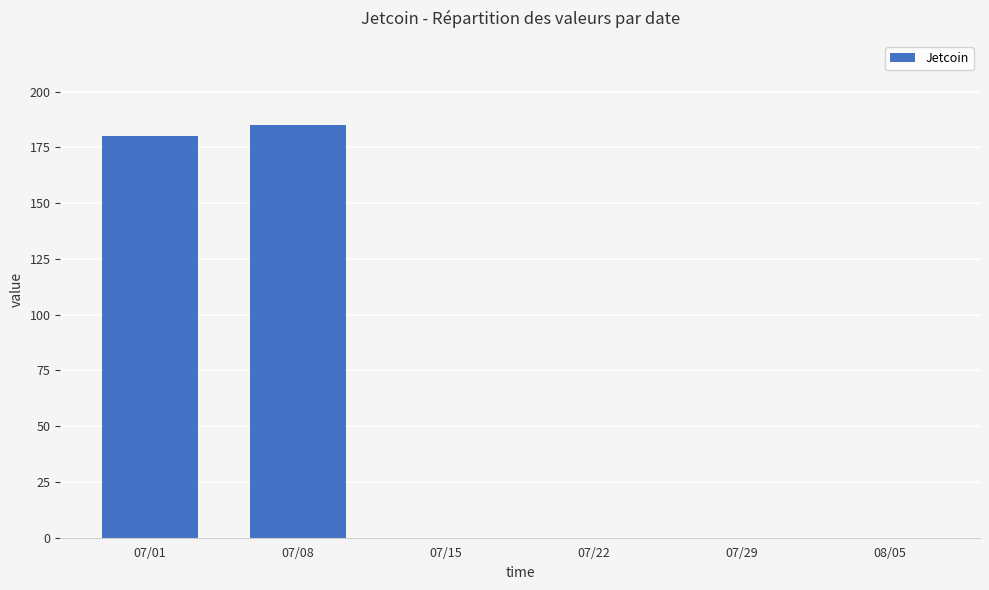

True or false: the data shows 0 at 07/22.

True